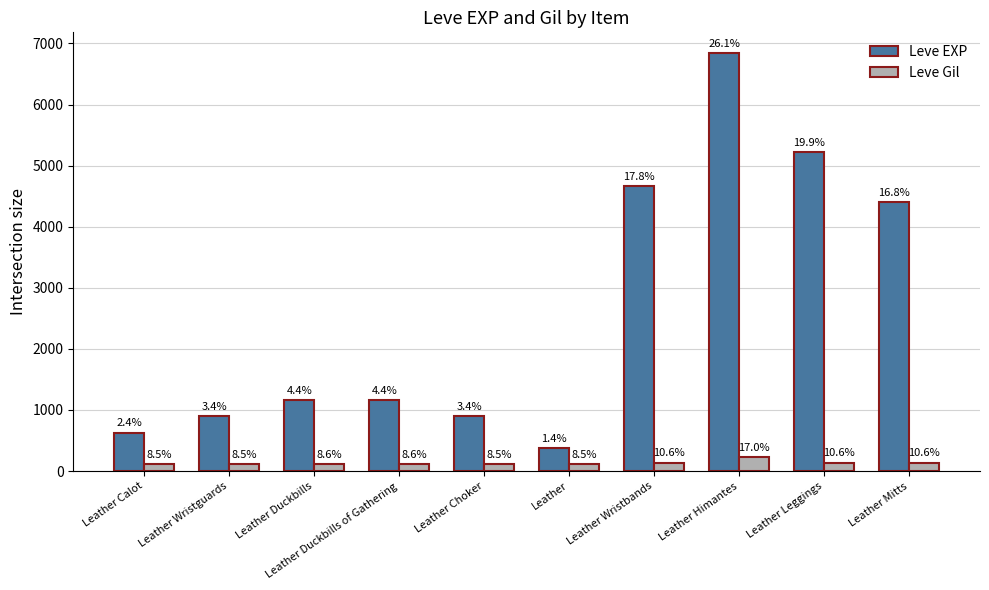

How many groups of bars are there?

10